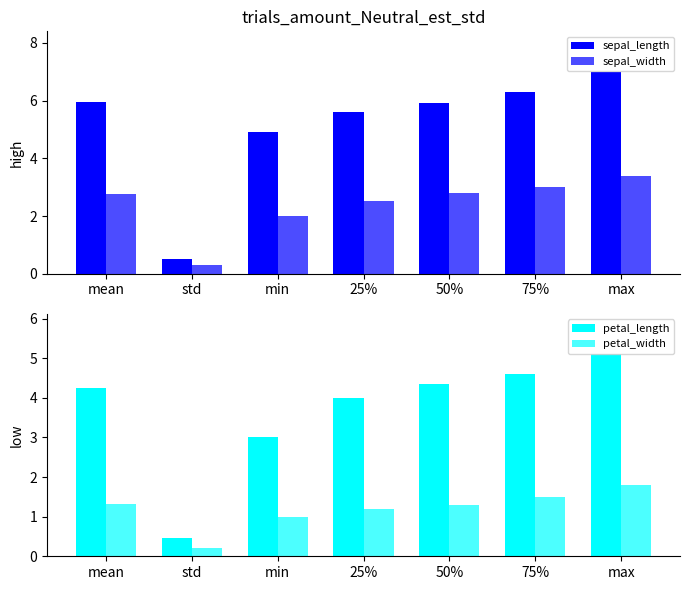

At how many categories does at least one series exceed 5?

5